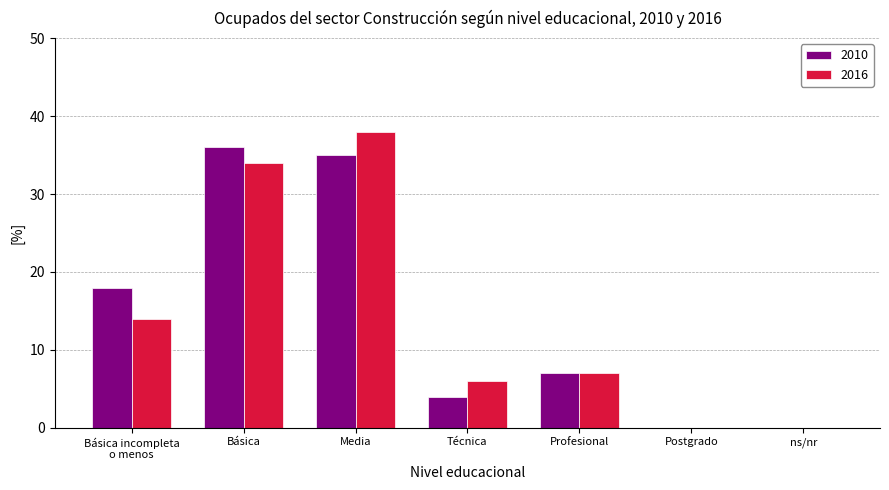

Between Media and ns/nr, which series saw the biggest shift?

2016